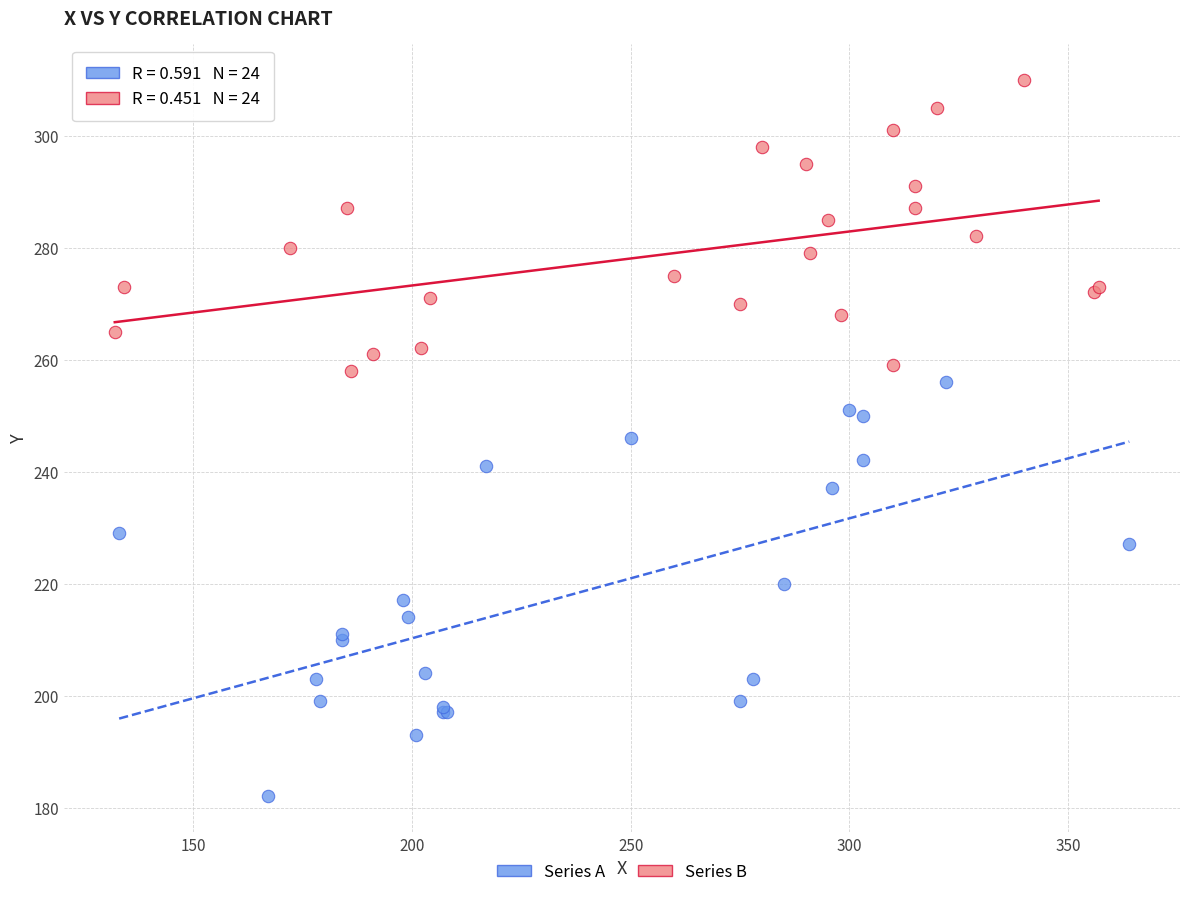

Which series contains the highest Y value?

Series B